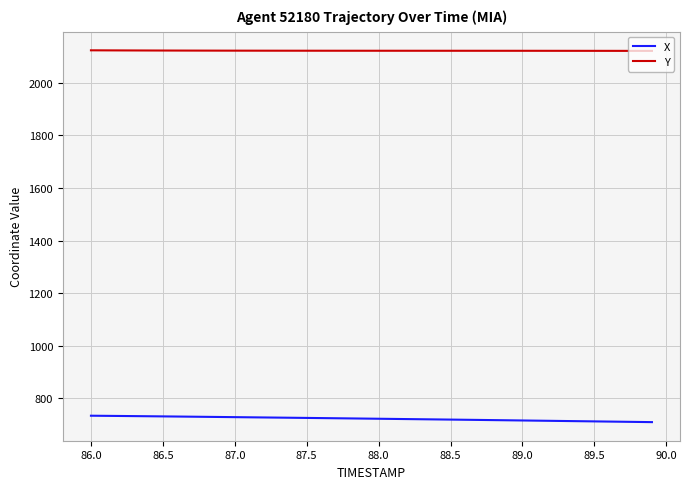

What is the lowest value of the Y series?

2121.6